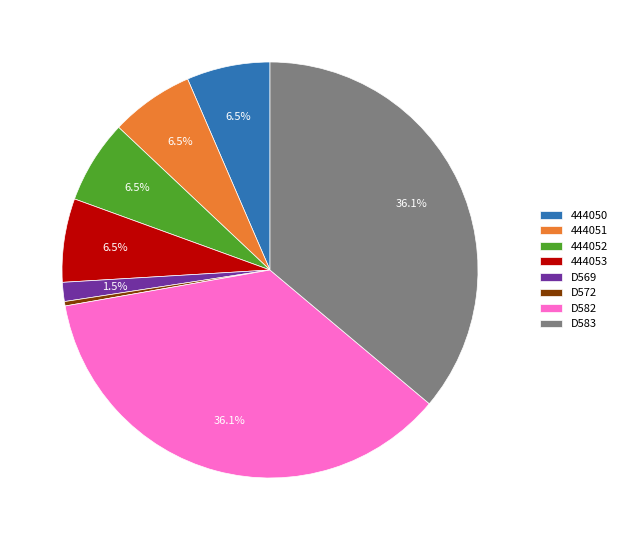

Which slice is the smallest?

D572